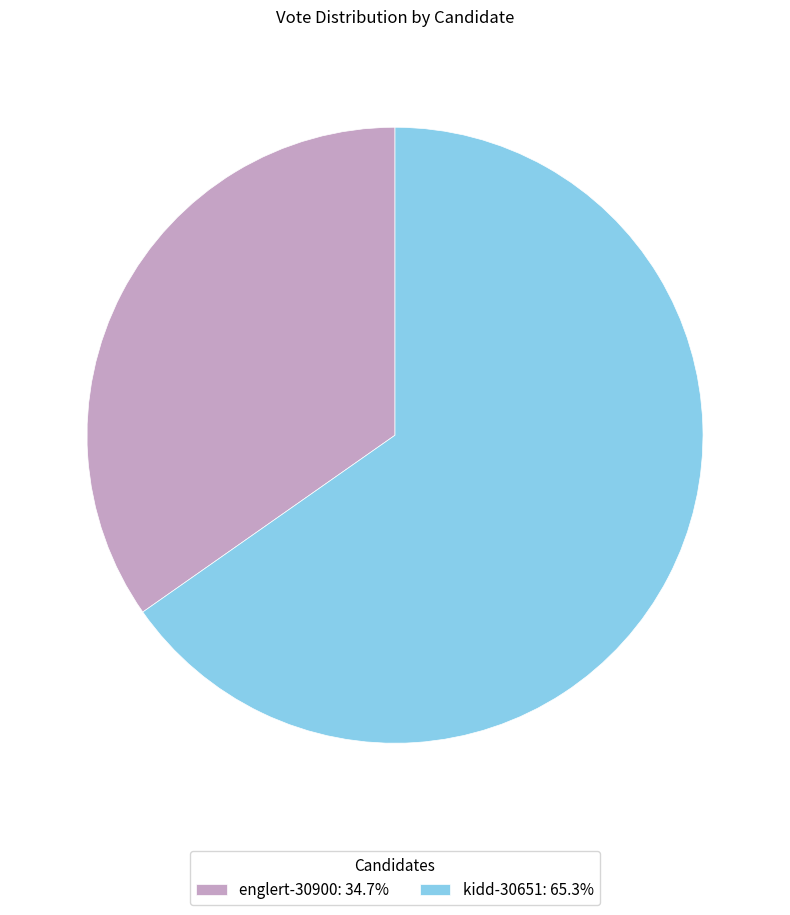

Is it true that englert-30900 is 24% of the pie?

False